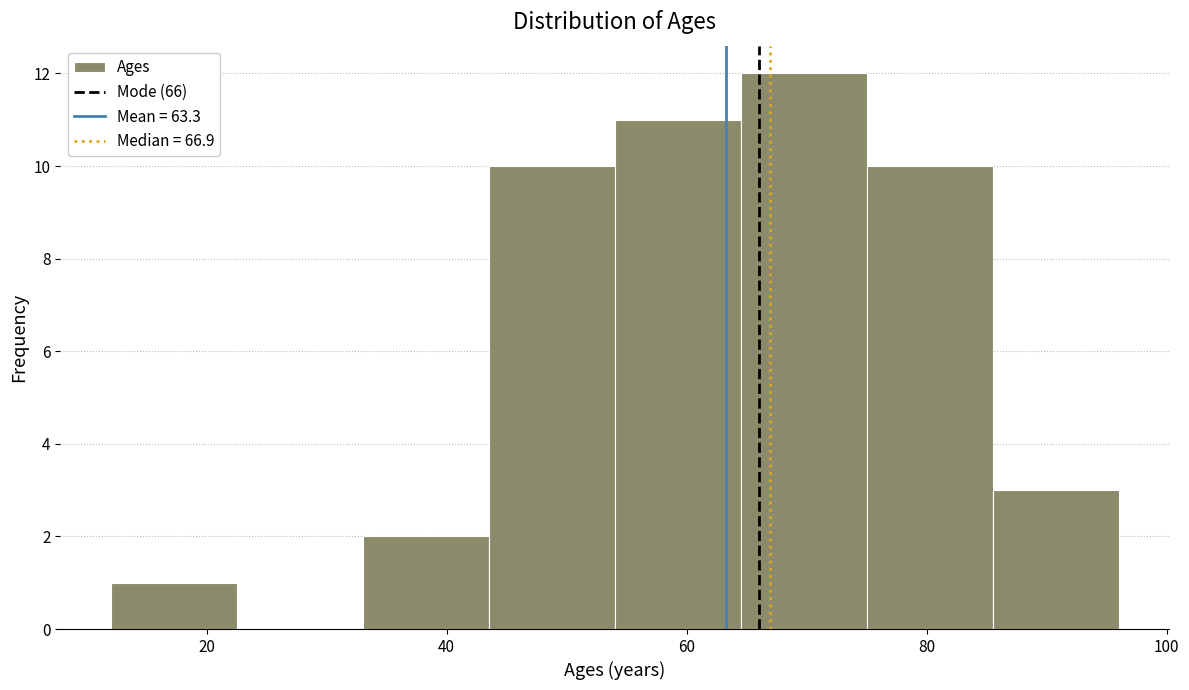

Reading left to right, list every bar in this chart as the range it spans on the x-axis followed by its height. Neither the bar edges nor the heights are printed on the chart, so give them approximately, as read against the axes.

12.0 to 22.5: 1
22.5 to 33.0: 0
33.0 to 43.5: 2
43.5 to 54.0: 10
54.0 to 64.5: 11
64.5 to 75.0: 12
75.0 to 85.5: 10
85.5 to 96.0: 3